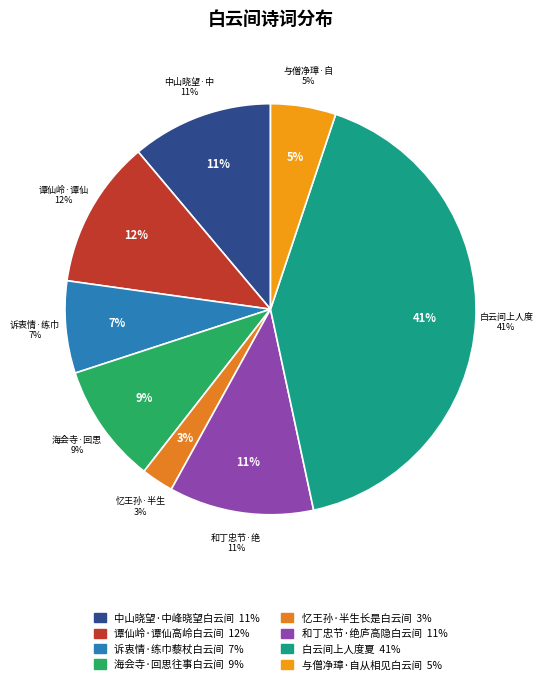

Which has a higher value, 诉衷情·练巾藜杖白云间 or 与僧净璋·自从相见白云间?

诉衷情·练巾藜杖白云间